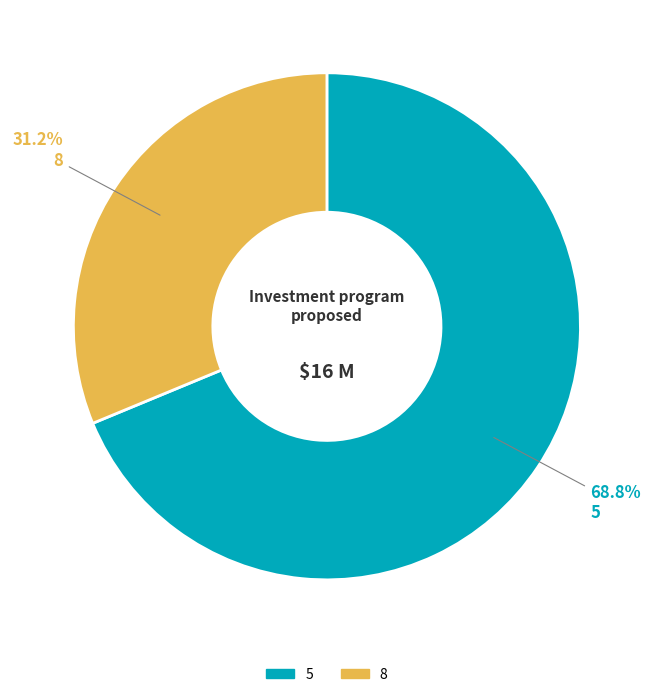

Is it true that 8 is 25% of the pie?

False